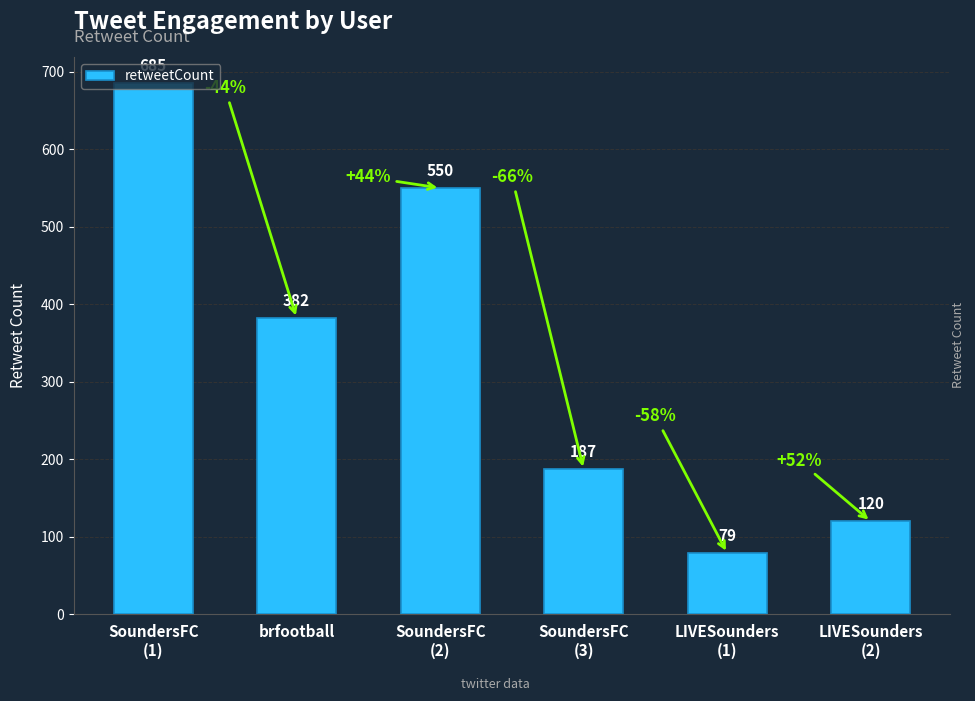

What is the difference between the second highest and minimum values?

471